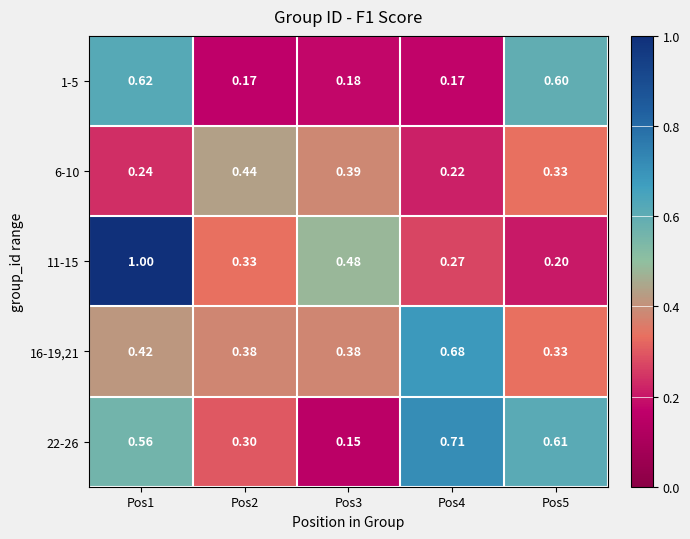

Is the value of 22-26 at Pos5 greater than the value of 1-5 at Pos2?

Yes